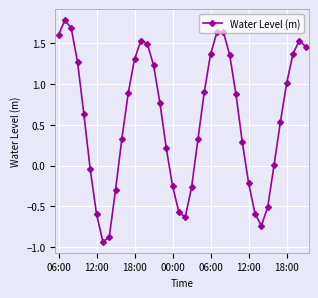

What is the sum of all values?

22.4